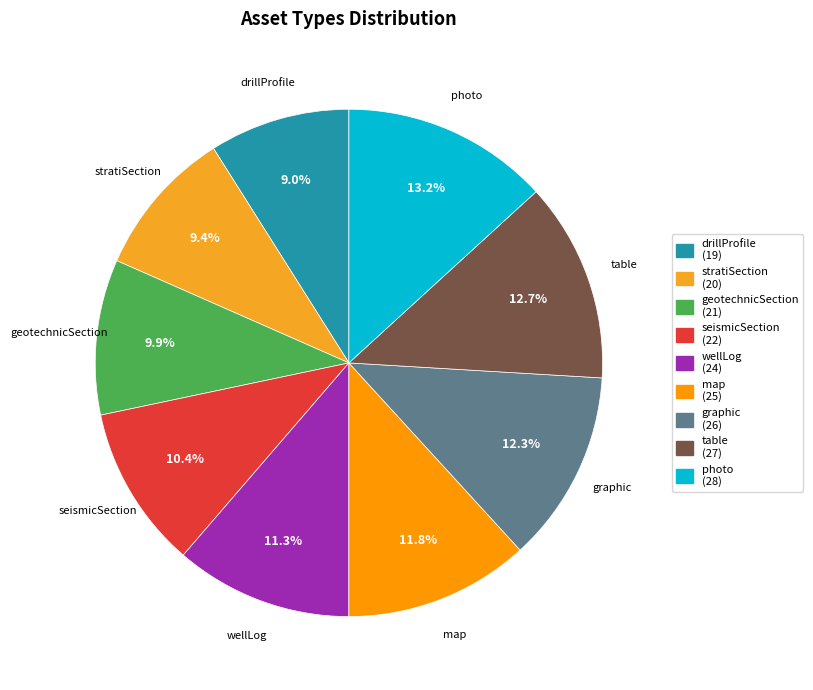

Does any single category account for the majority?

No